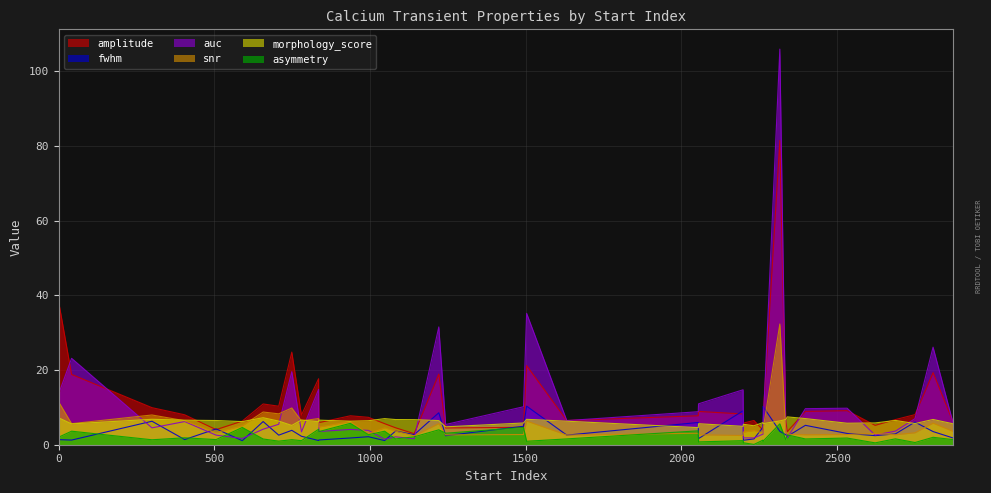

Between 2262 and 780, which series saw the biggest shift?

fwhm